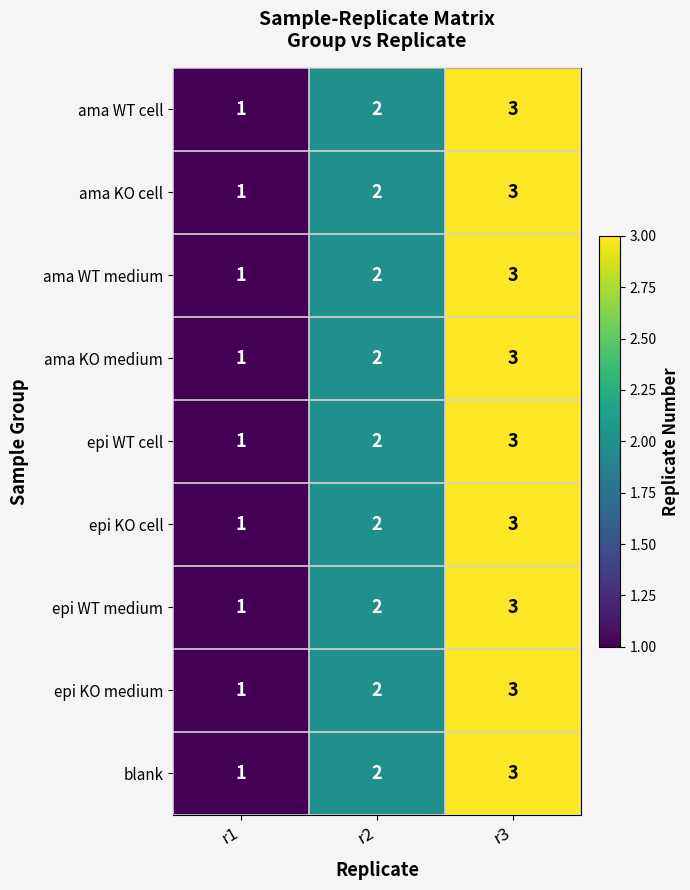

The value of ama WT medium at r2 is 1. True or false?

False